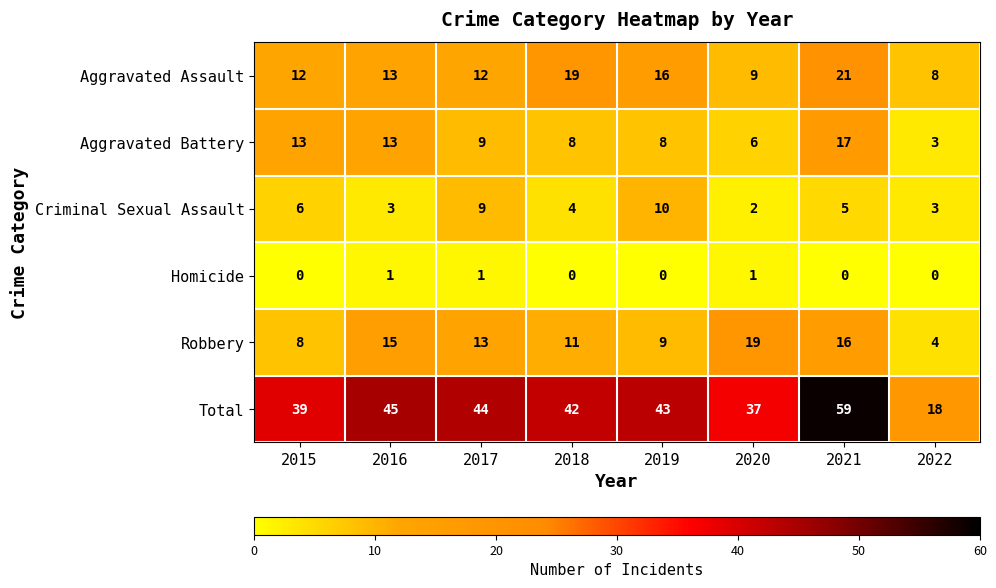

At which category is the sum across all series the highest?

2021